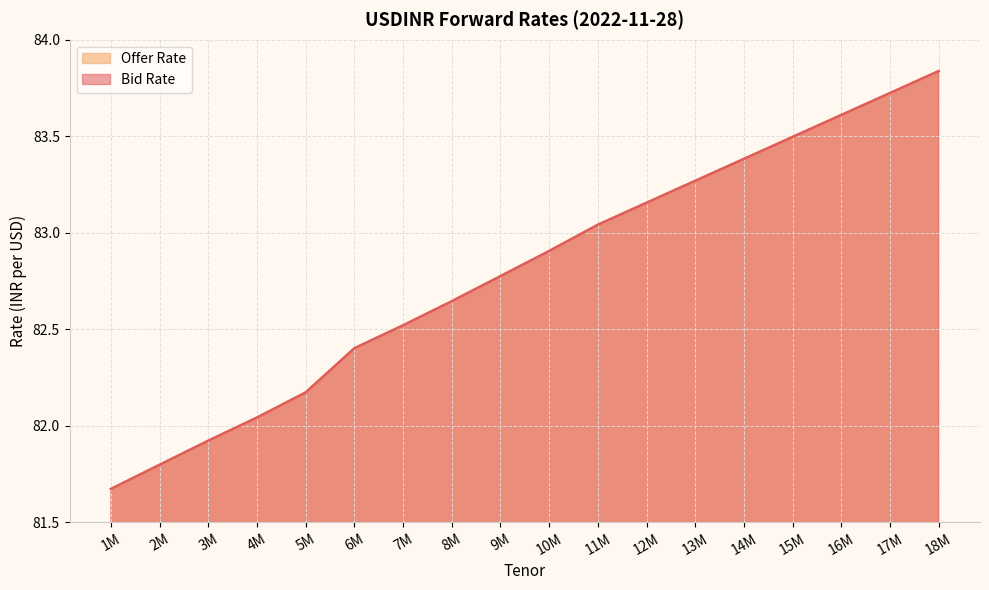

What is the label of the 15th point from the left?

15M